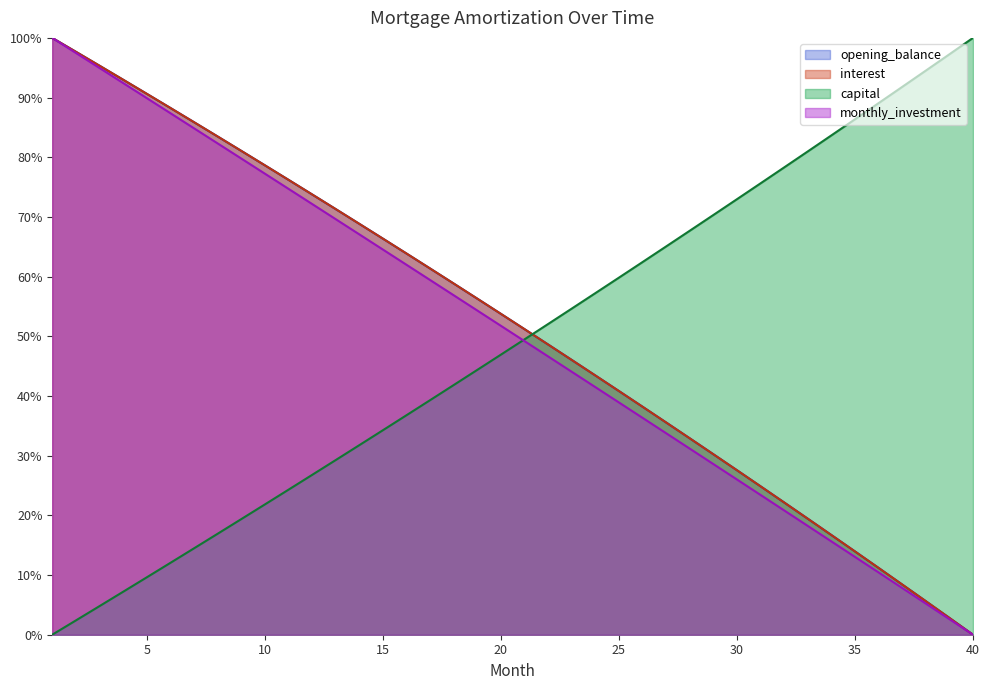

True or false: monthly_investment has more than 0 interior local peaks.

False